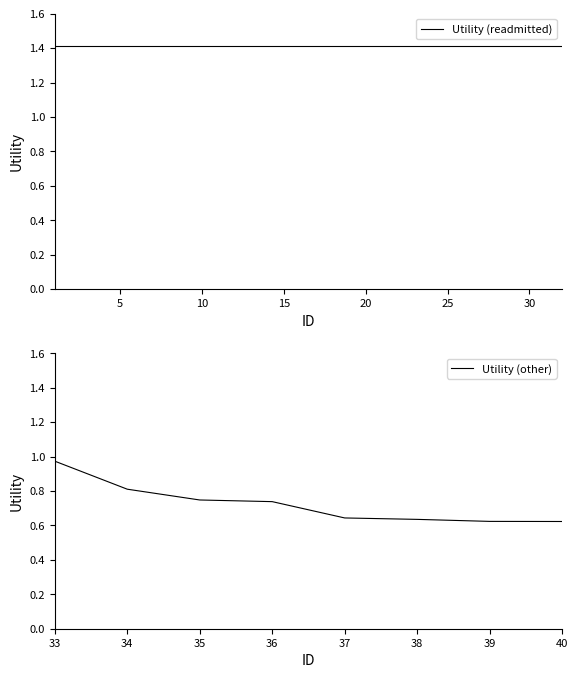

What is the value of the 13th point from the left?

1.4